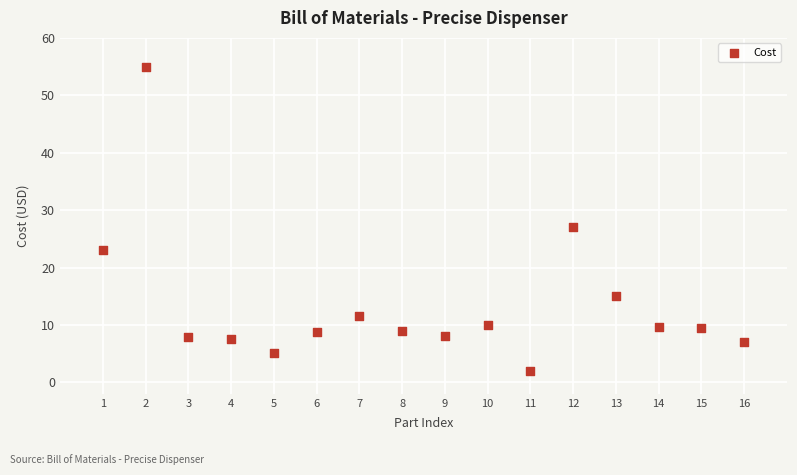

What Y value in the scatter plot is closest to 28?

27.0